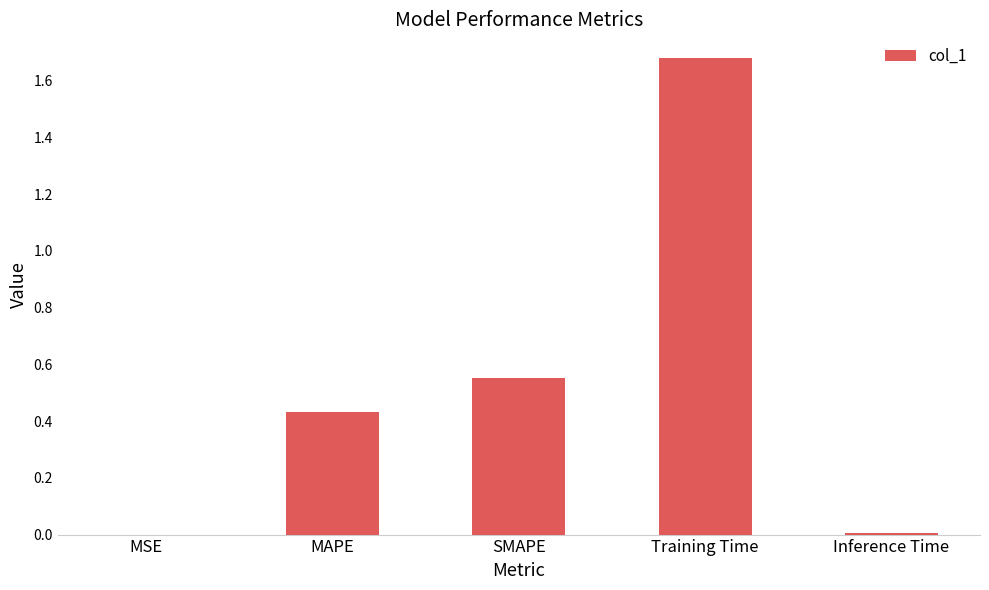

Between MAPE and SMAPE, which is larger?

SMAPE